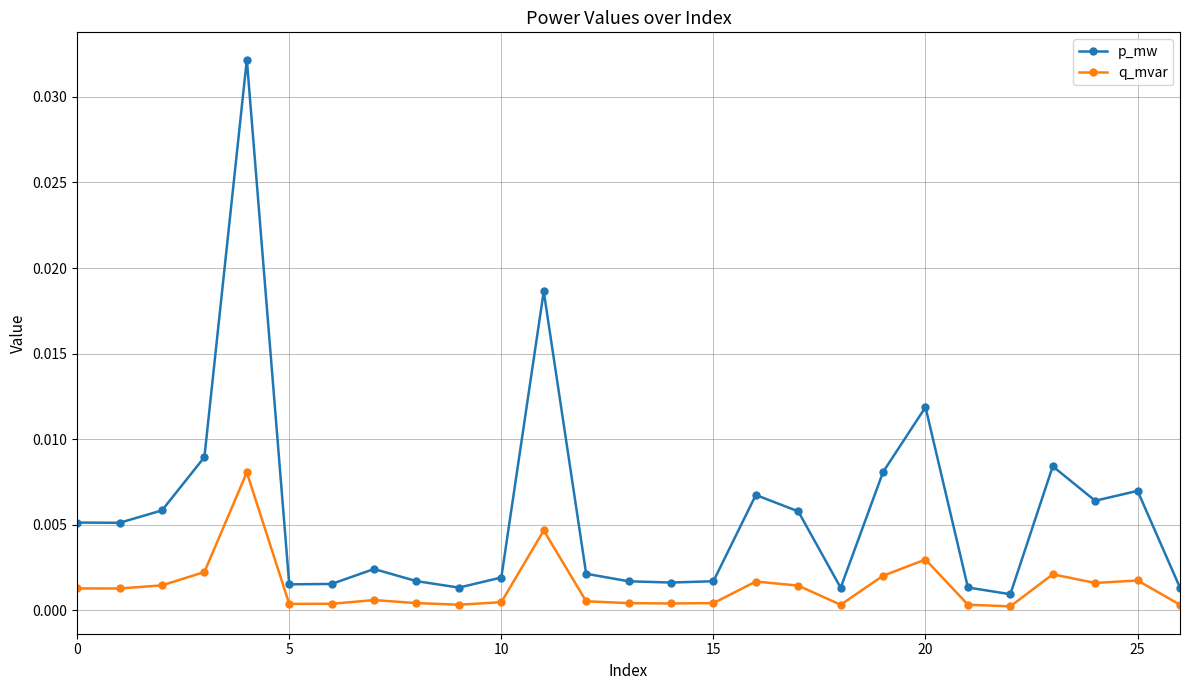

List the series in order of their overall mean, lowest first.

q_mvar, p_mw